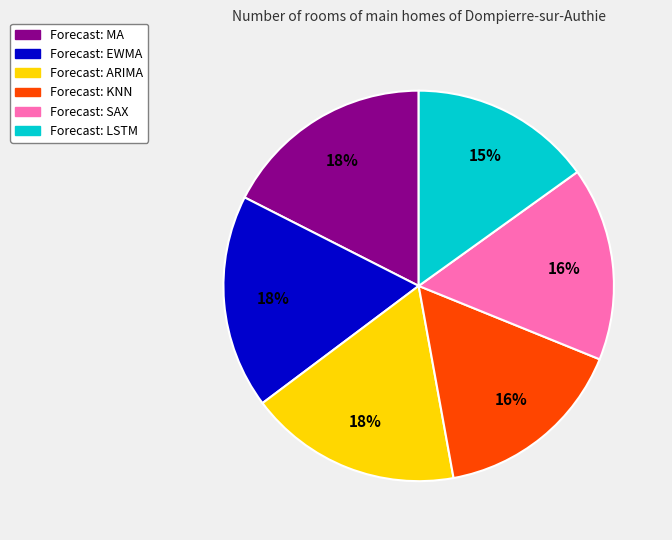

How many slices are in this pie chart?

6